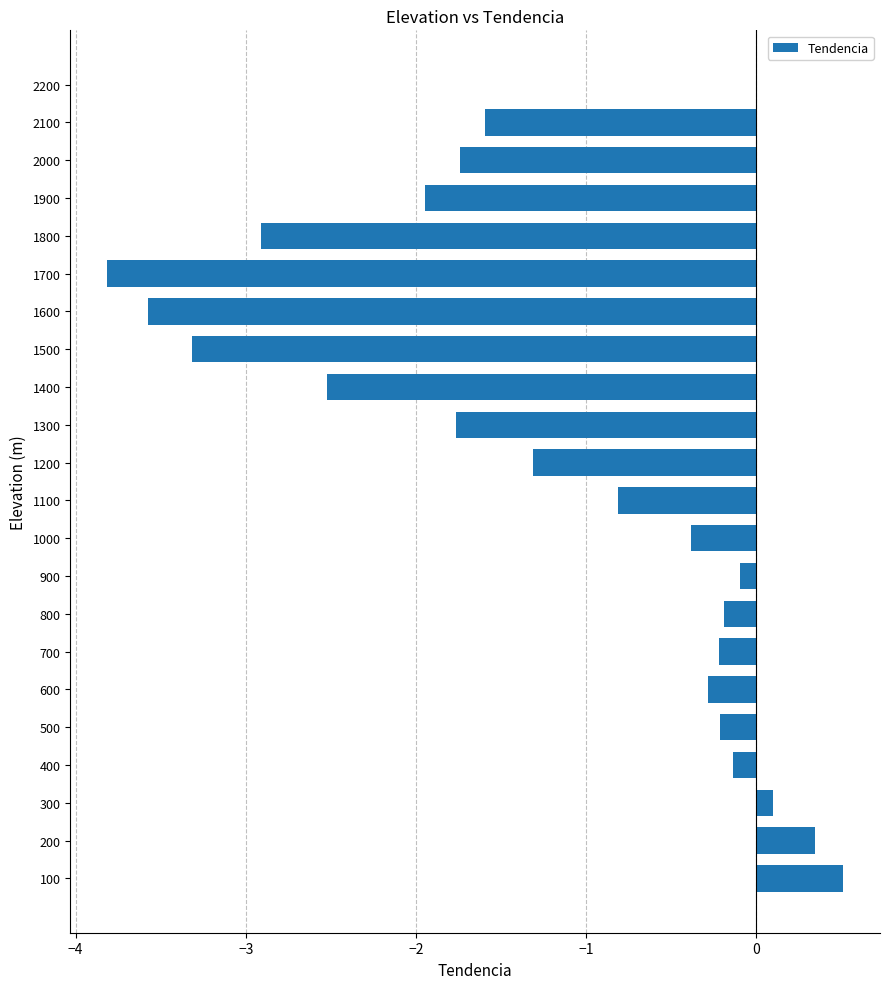

What is the approximate value at 2000?

-1.7